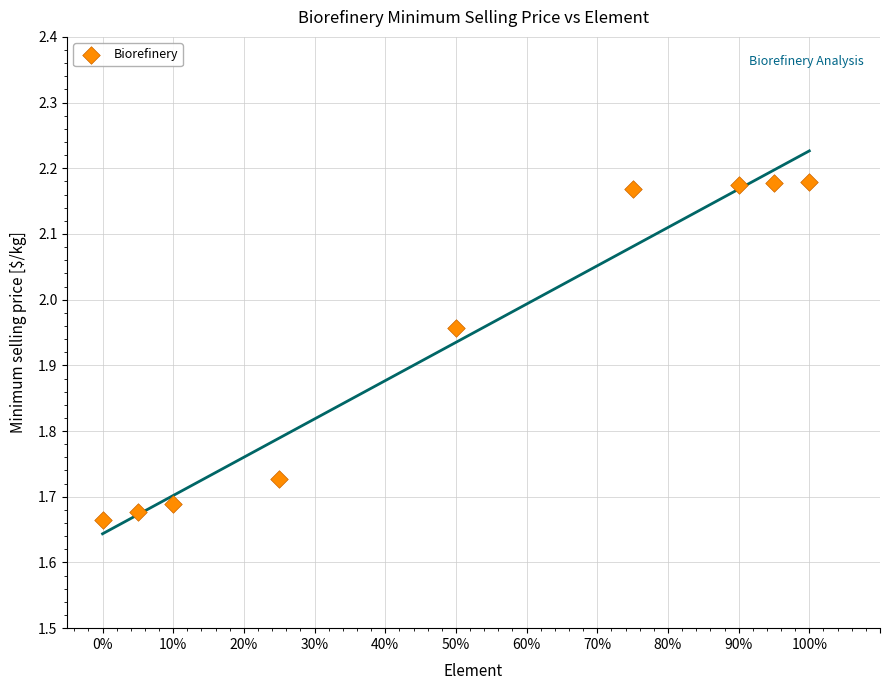

What is the average Y value?

1.9